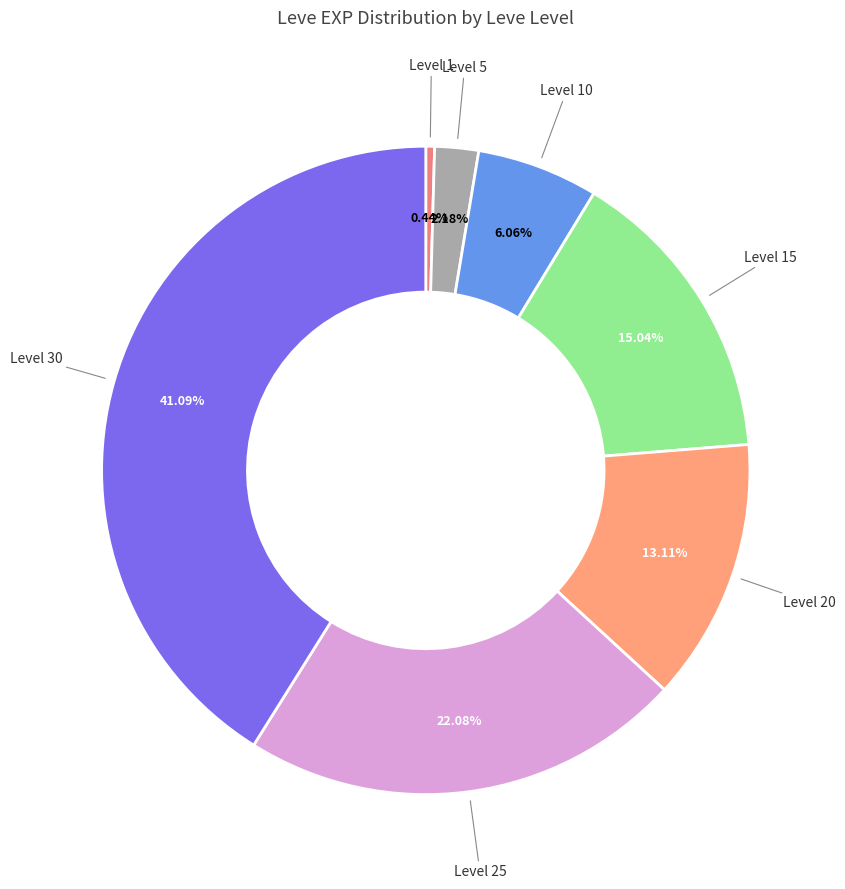

How many slices are in this pie chart?

7